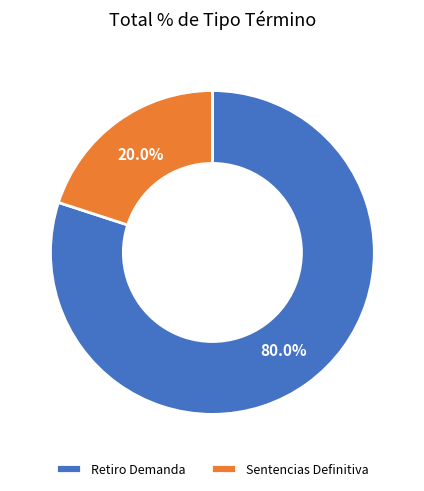

True or false: Retiro Demanda accounts for 80% of the total.

True